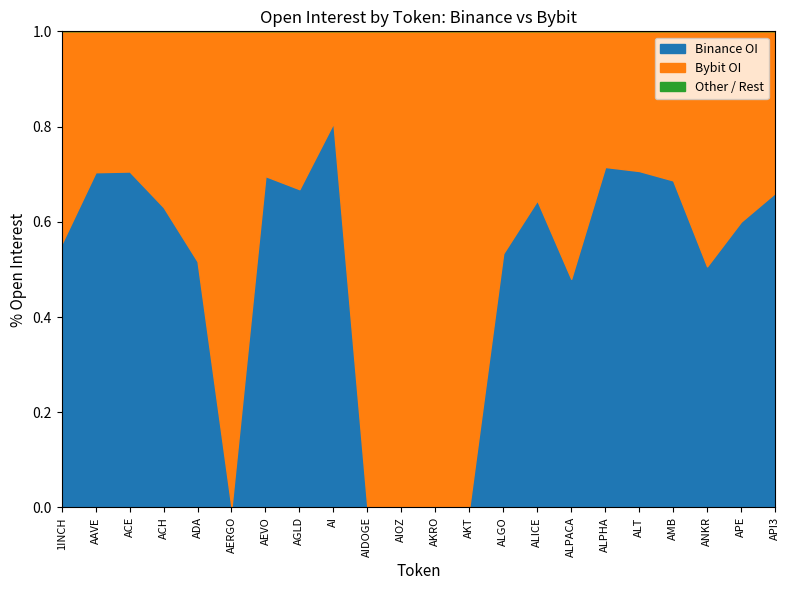

What position from the left is ALT?

18